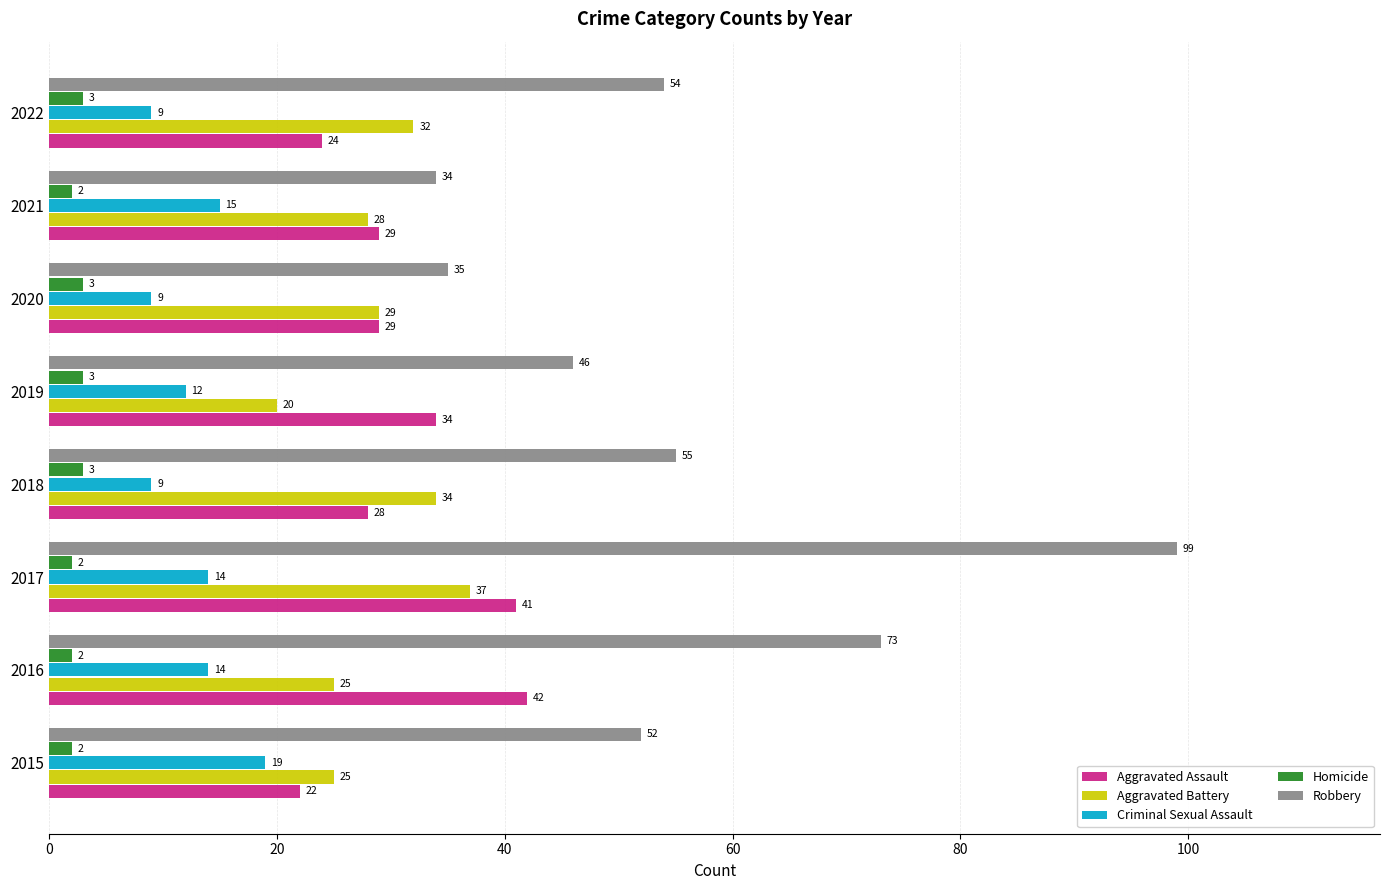

At which label is Aggravated Assault closest to 32?

2019